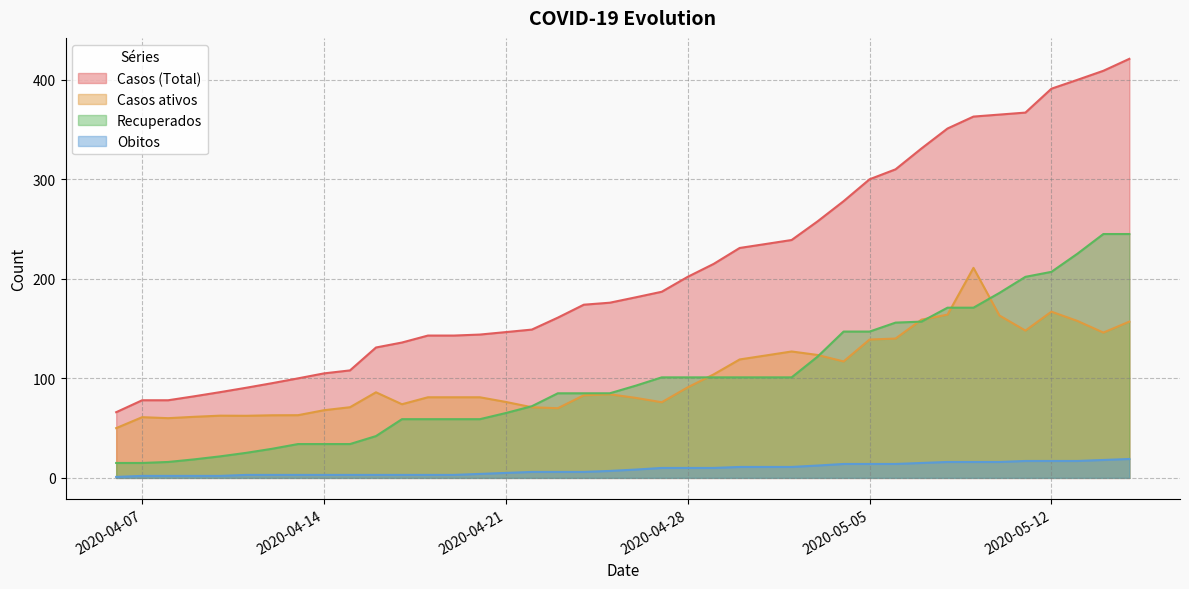

At how many categories does at least one series exceed 146?

25